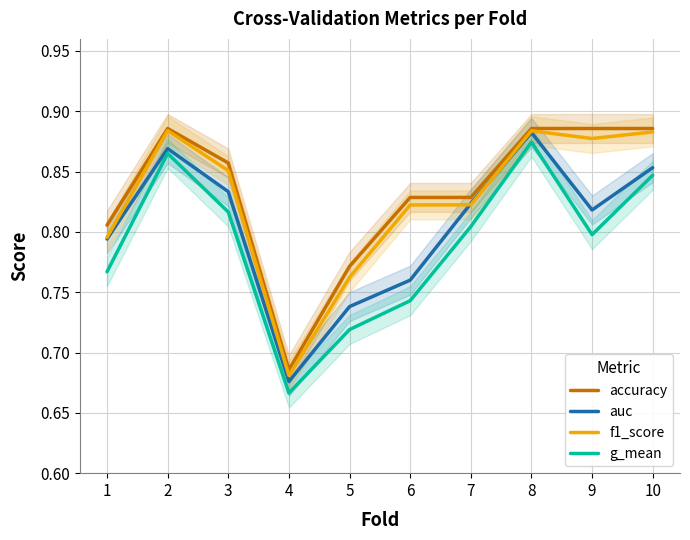

Where is accuracy nearest to the value 0?

4